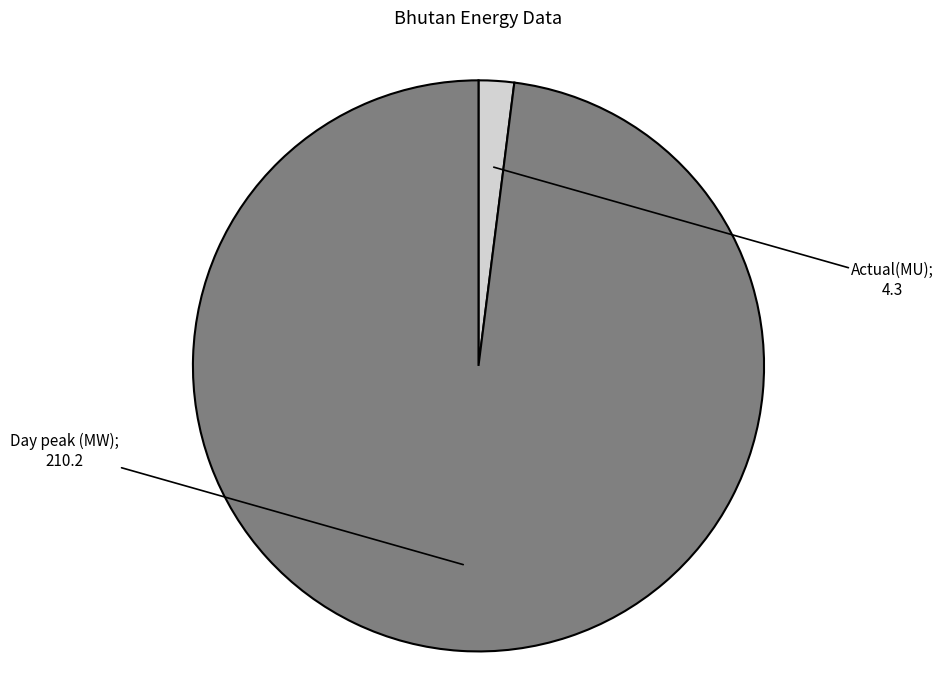

How many segments does this pie chart have?

2